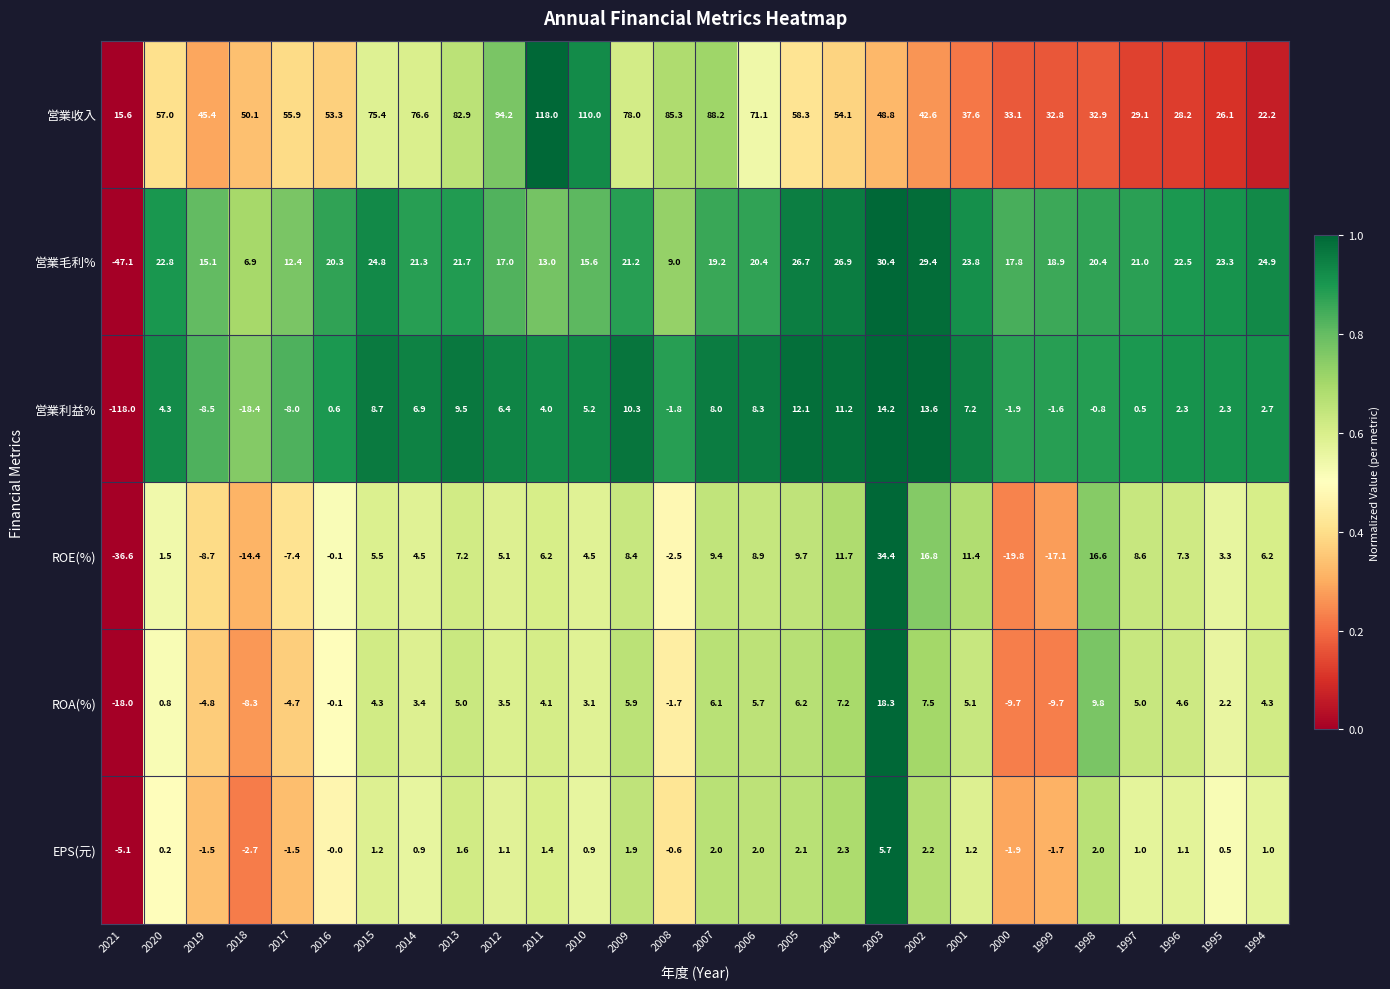

At 1996, list the series in order from largest to smallest.

営業收入, 営業毛利%, ROE(%), ROA(%), 営業利益%, EPS(元)